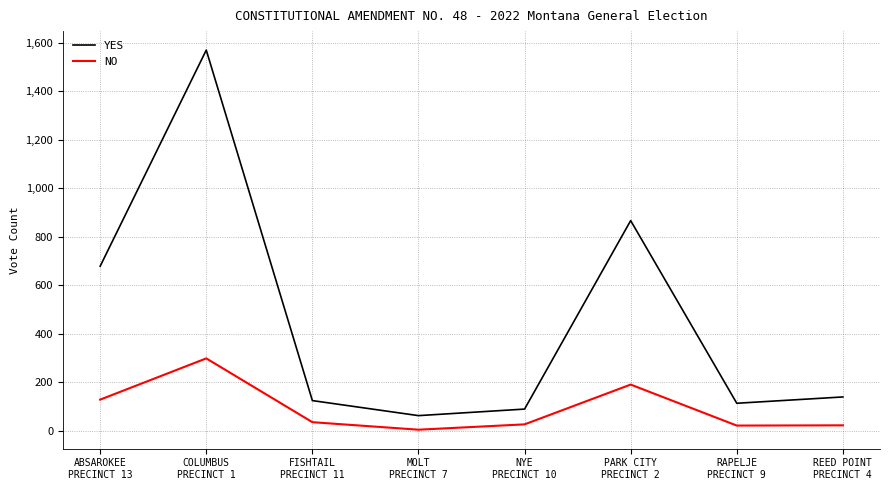

Which series has the widest spread of values?

YES